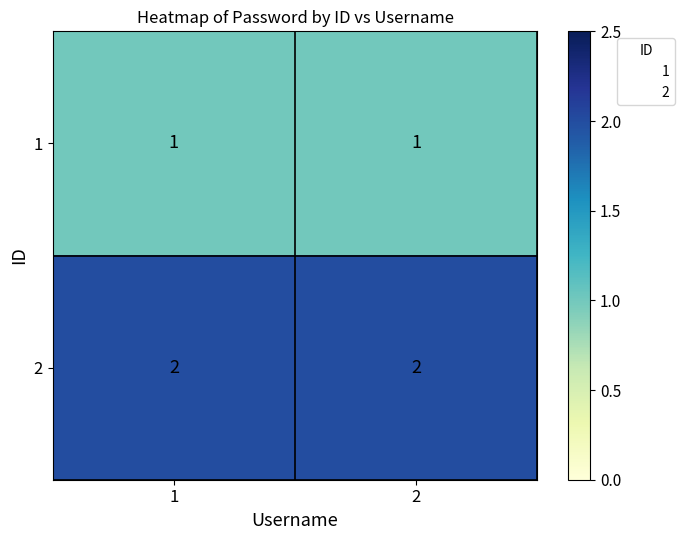

At how many categories does at least one series exceed 1?

2